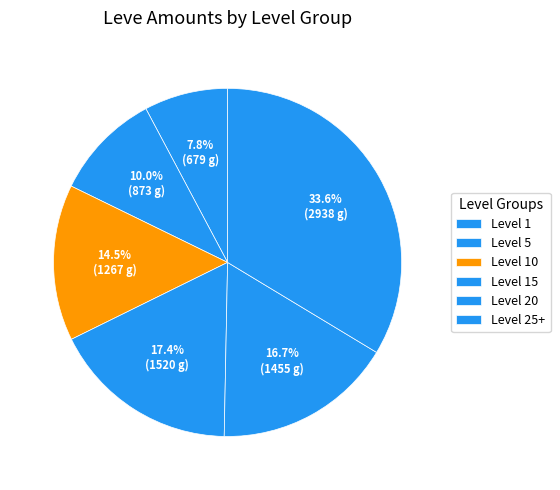

Which category has the biggest portion of the pie?

Level 25+